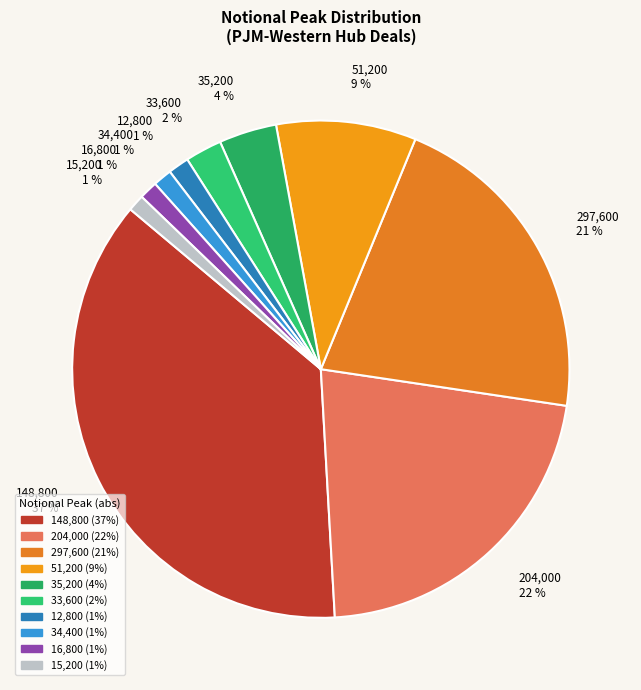

To the nearest percent, what is the difference between the 35,200 and 15,200 slice percentages?

3%